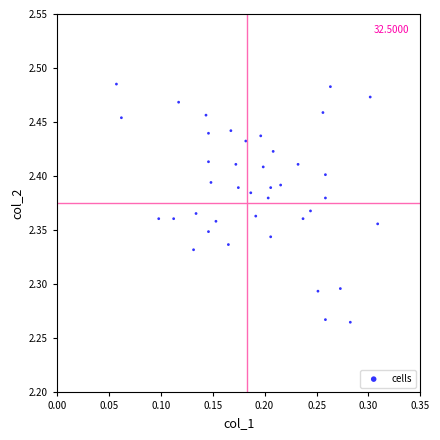

How many data points are displayed?

40